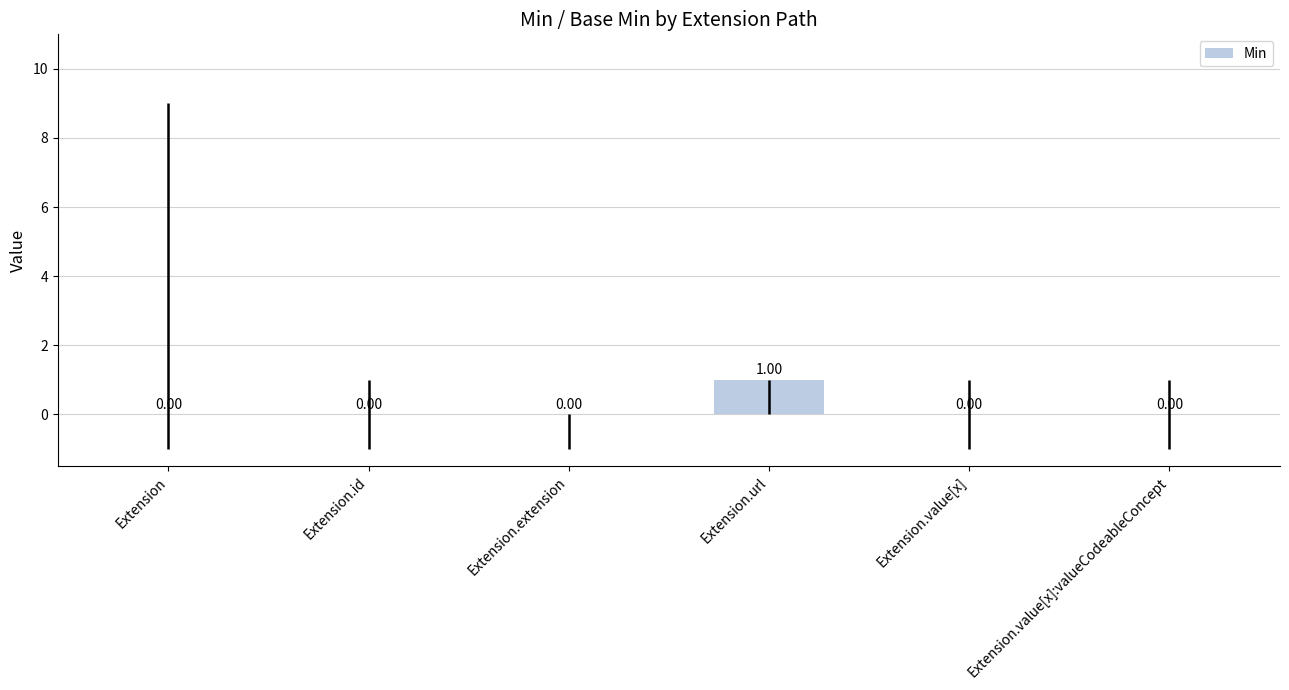

Which has a higher value, Extension.url or Extension.id?

Extension.url